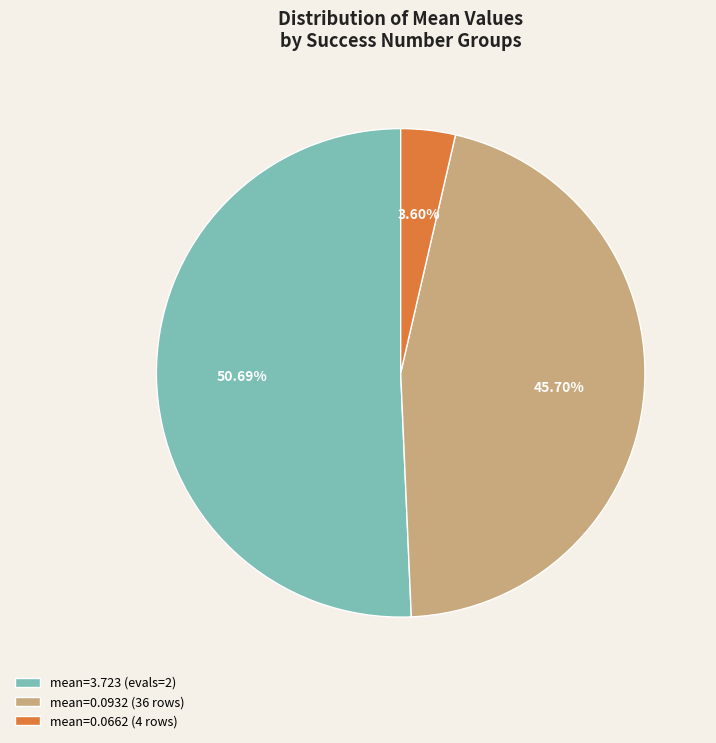

Which category has the biggest portion of the pie?

mean=3.723 (evals=2)